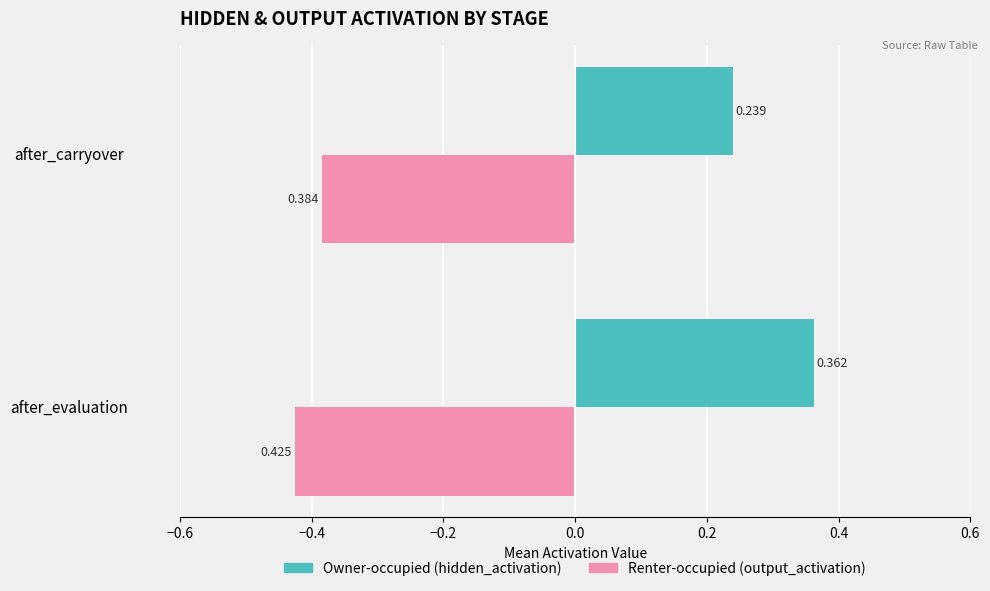

How many categories are shown in the chart?

2